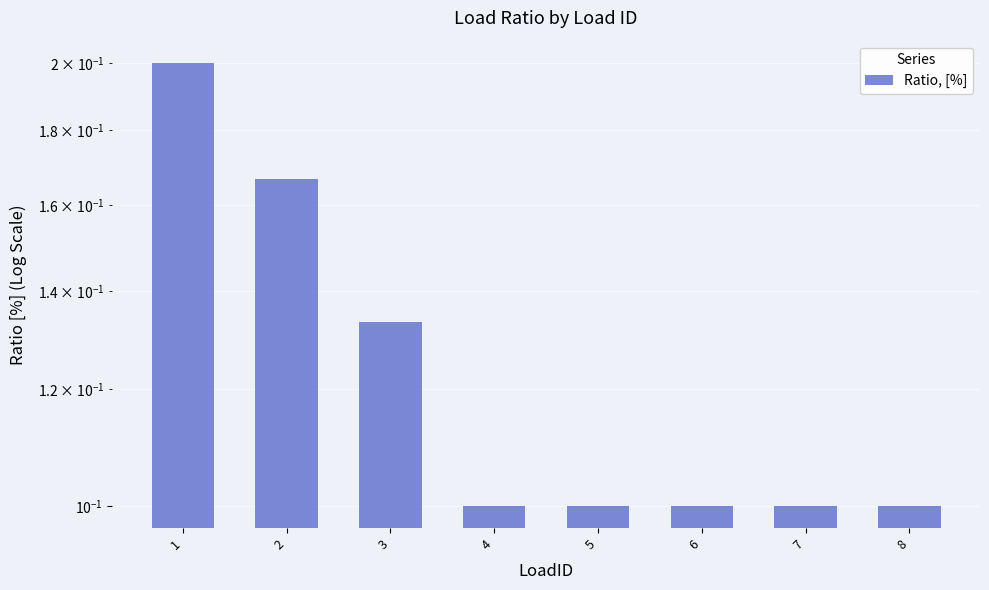

Reading right to left, extract all data points from this chart.

8=0.1	7=0.1	6=0.1	5=0.1	4=0.1	3=0.1	2=0.2	1=0.2